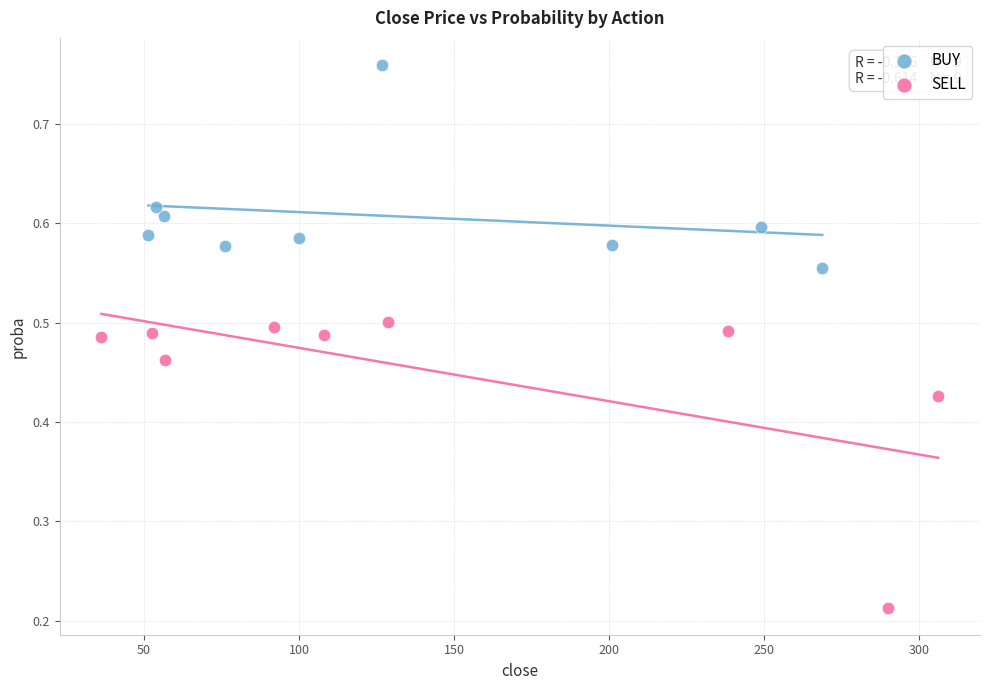

Which series contains the lowest Y value?

SELL